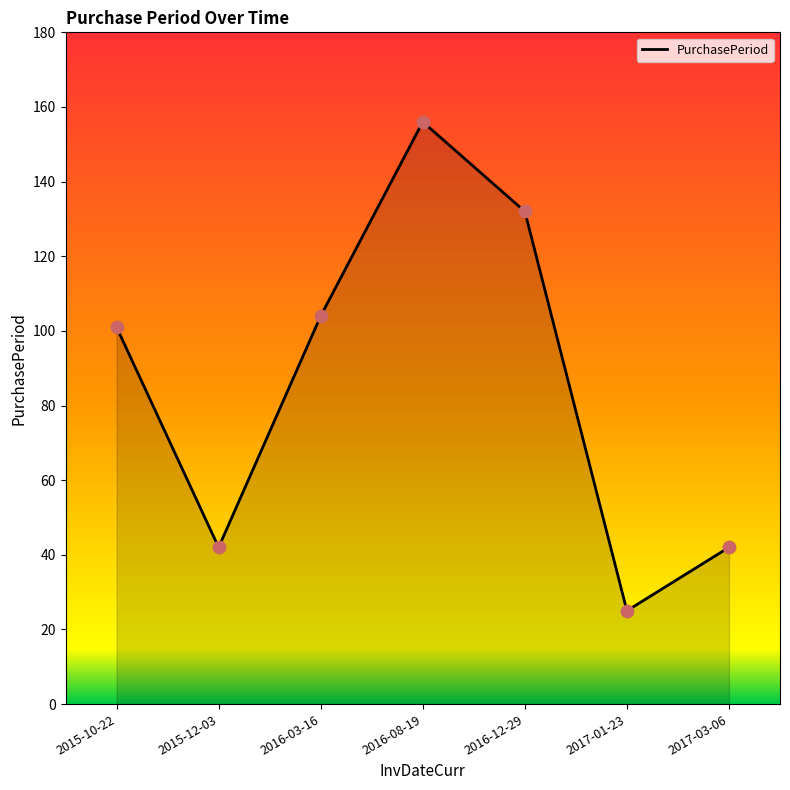

Which has a higher value, 2016-12-29 or 2015-12-03?

2016-12-29